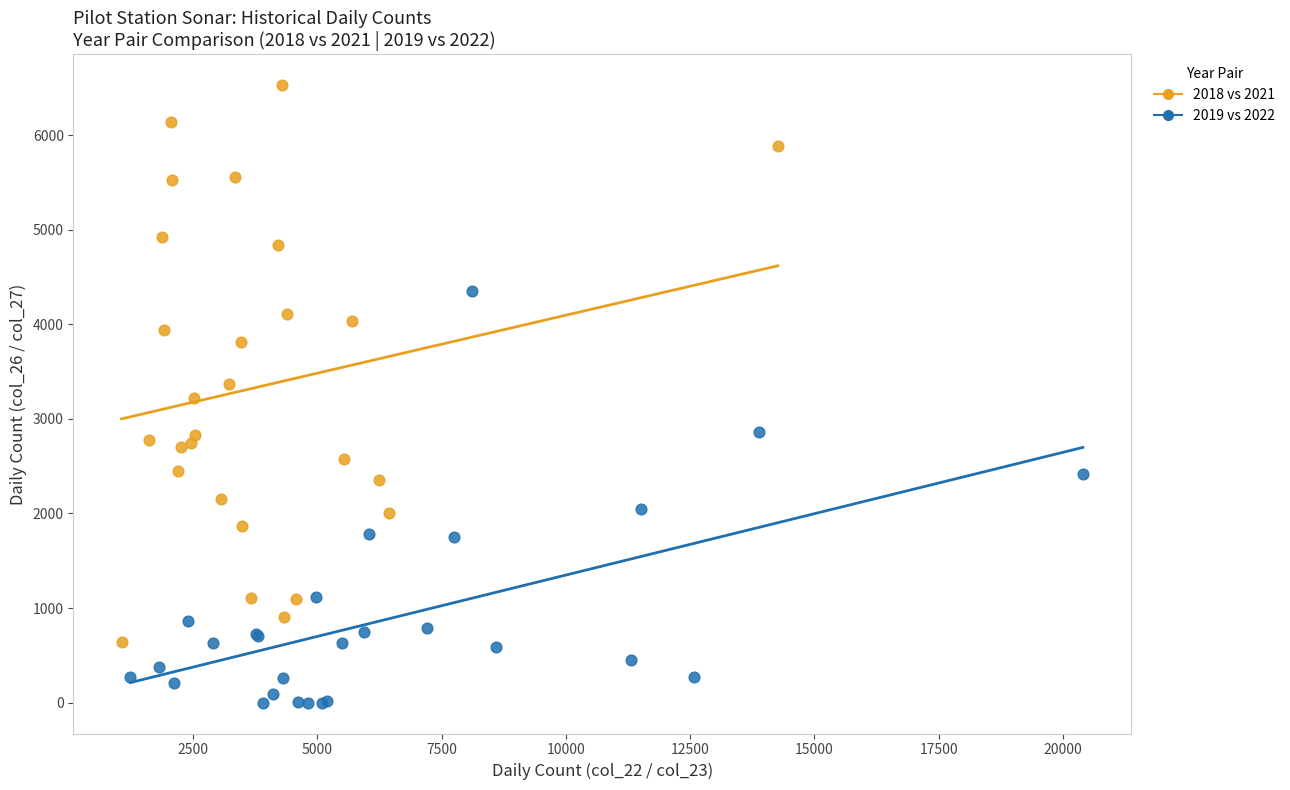

Which series contains the lowest Y value?

2019 vs 2022